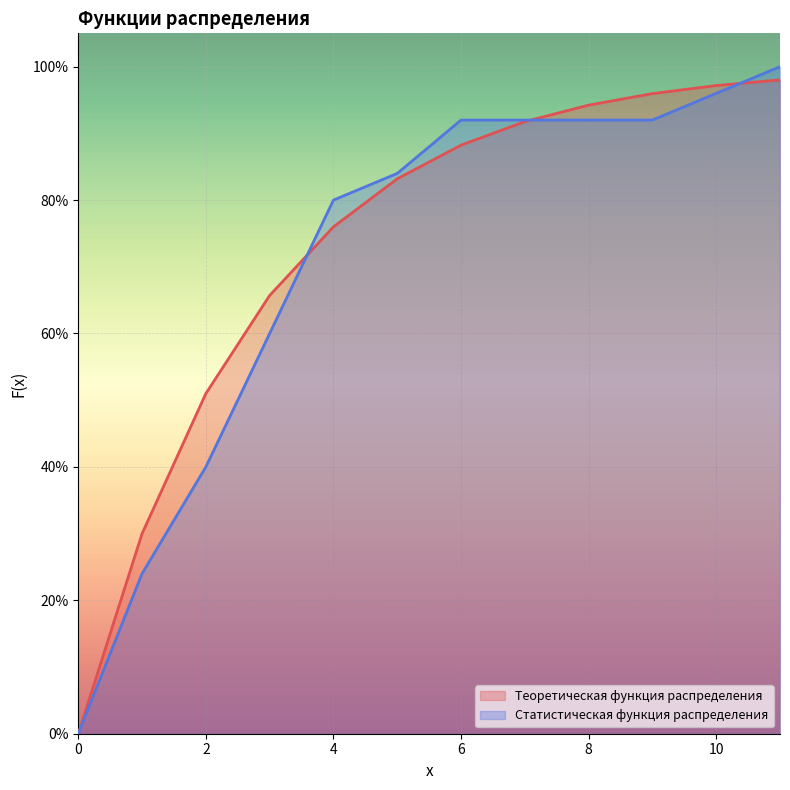

How many lines are shown in the chart?

2